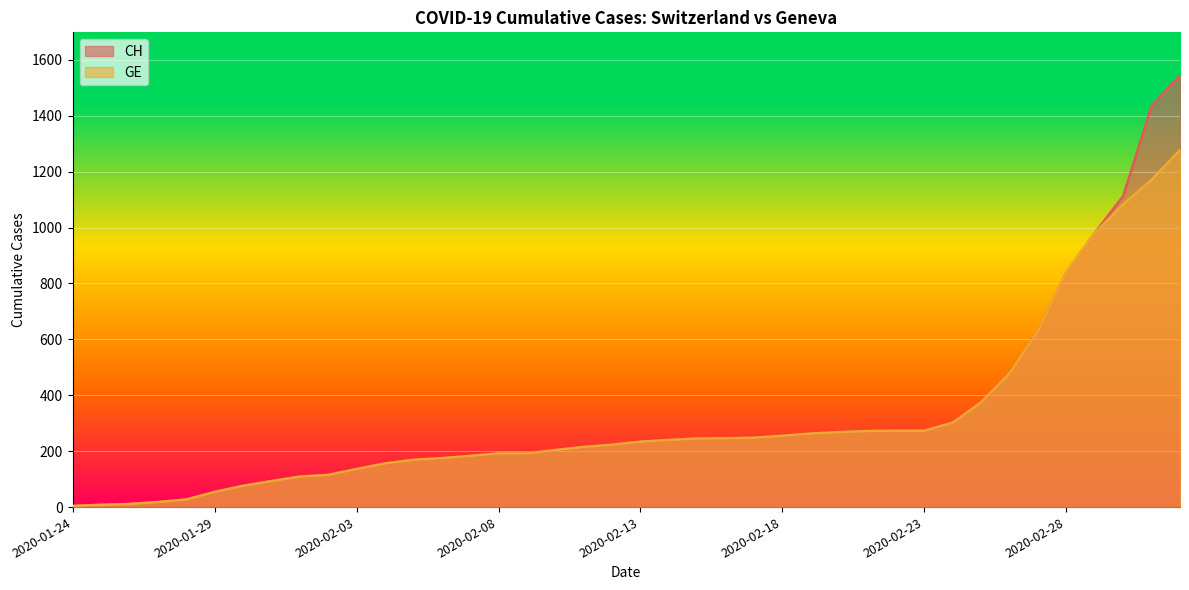

True or false: CH has a value of 350 at 2020-02-16.

False